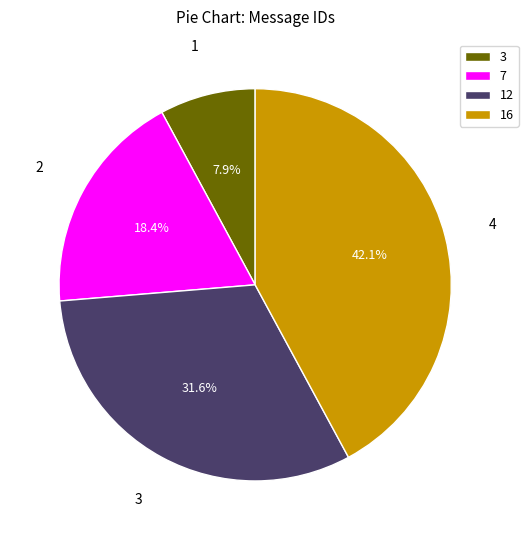

Is there a majority slice in this chart?

No